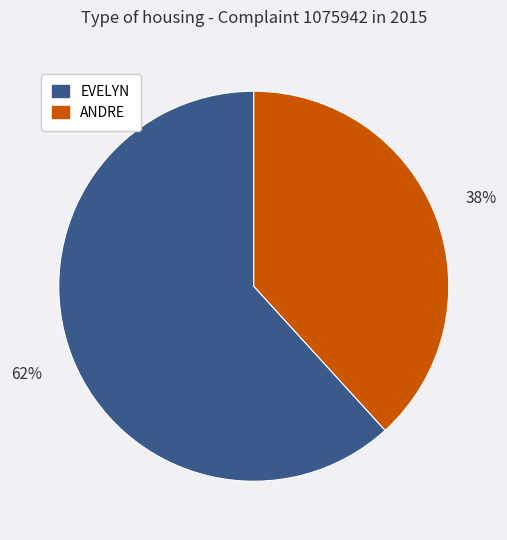

What percentage is the EVELYN slice, to the nearest percent?

62%